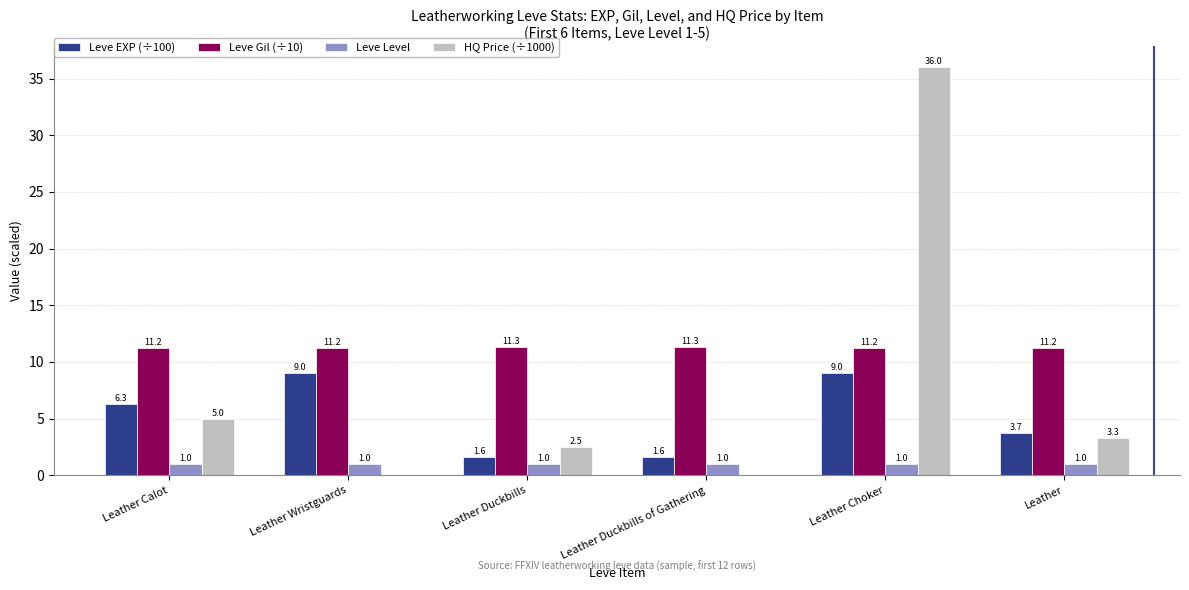

How many groups of bars are there?

6